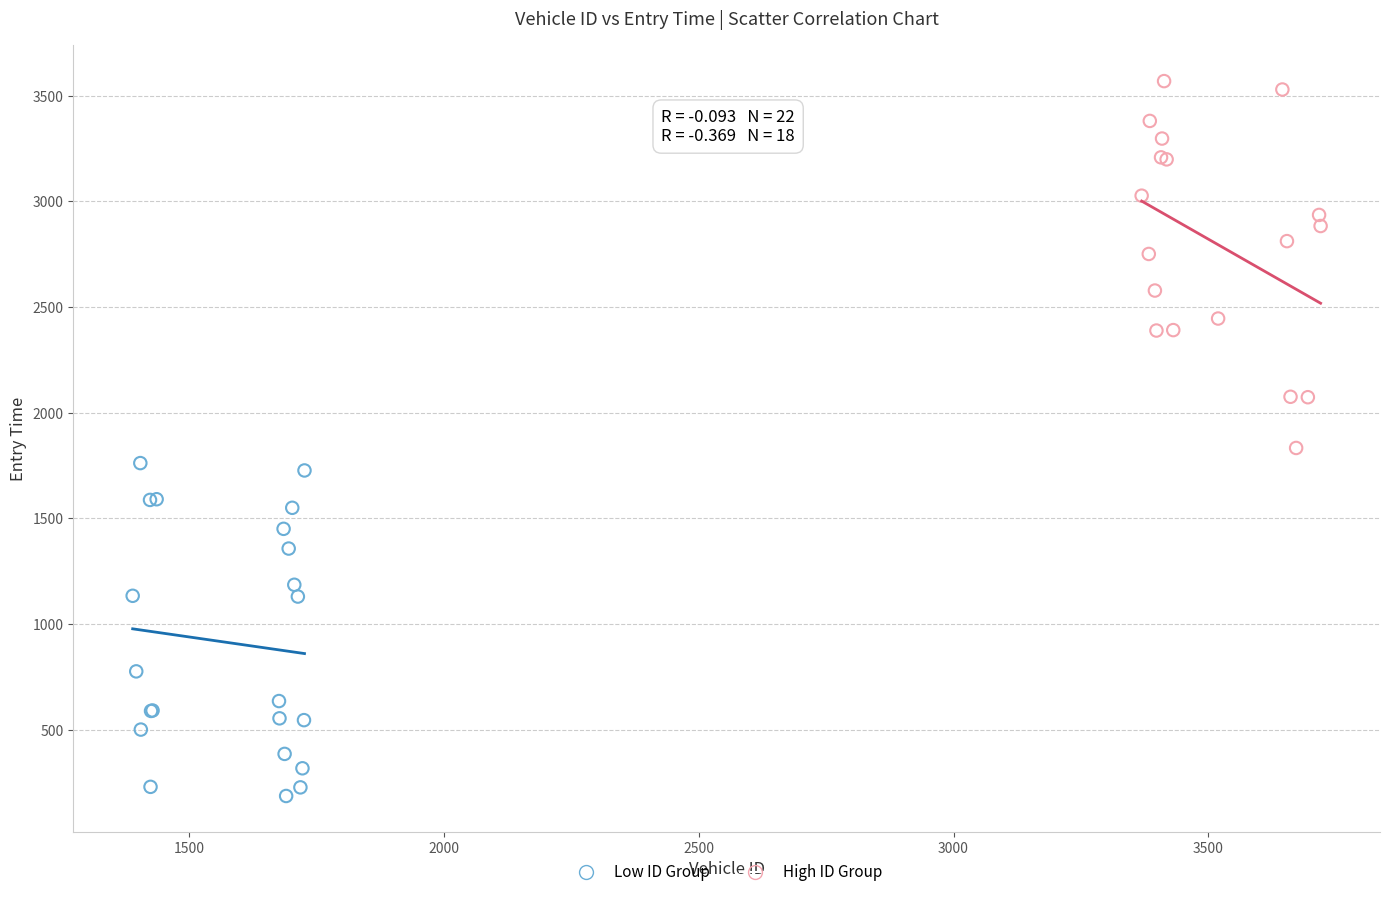

Which series reaches the minimum Y coordinate?

Low ID Group